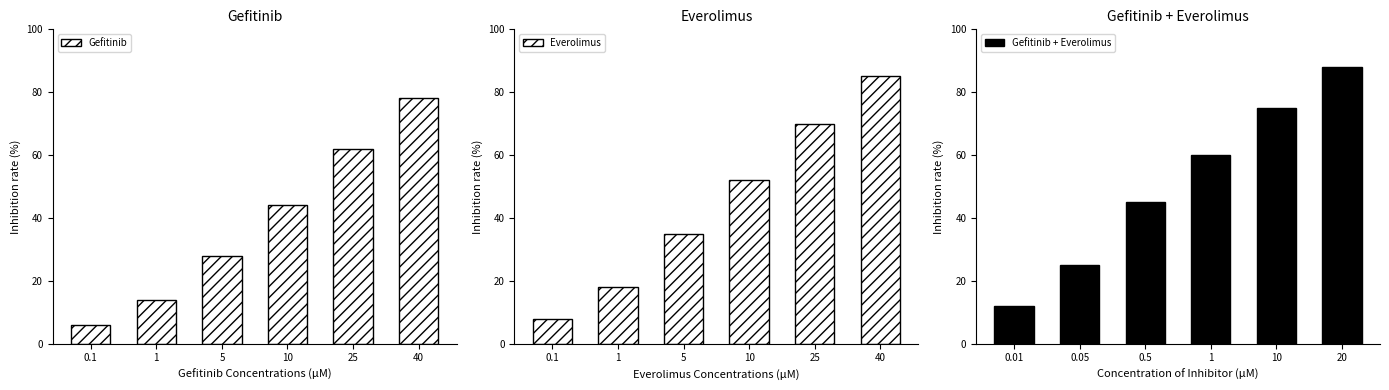

The value of Gefitinib at 40 is 78. True or false?

True